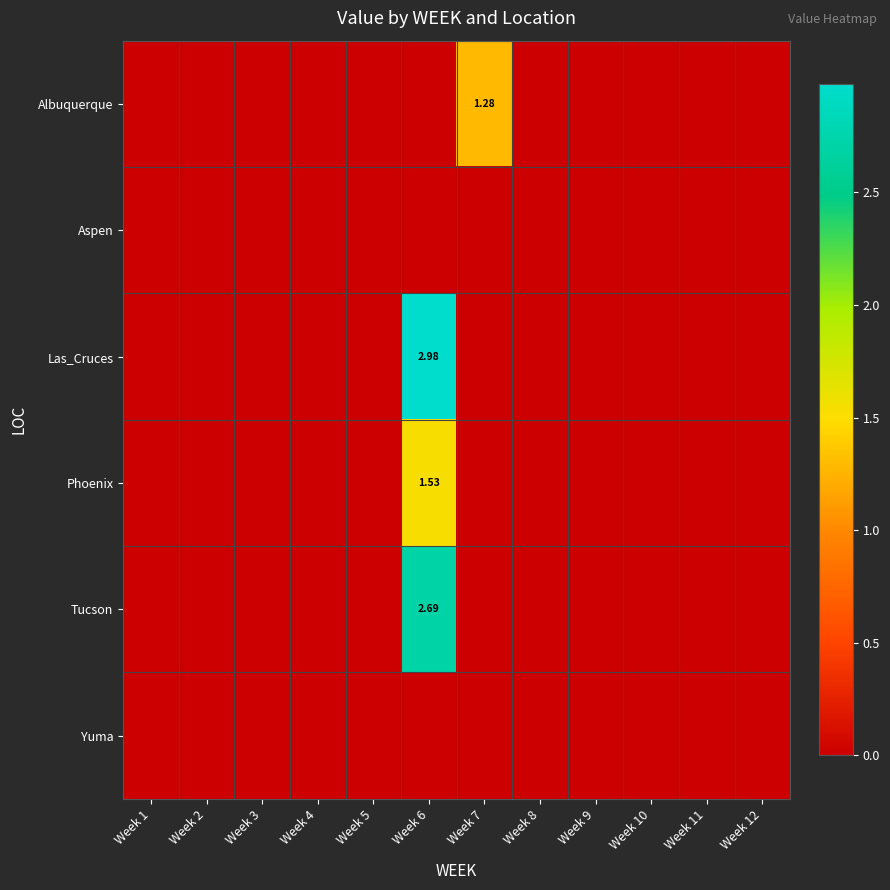

Which category has the lowest value in the Yuma series?

Week 1